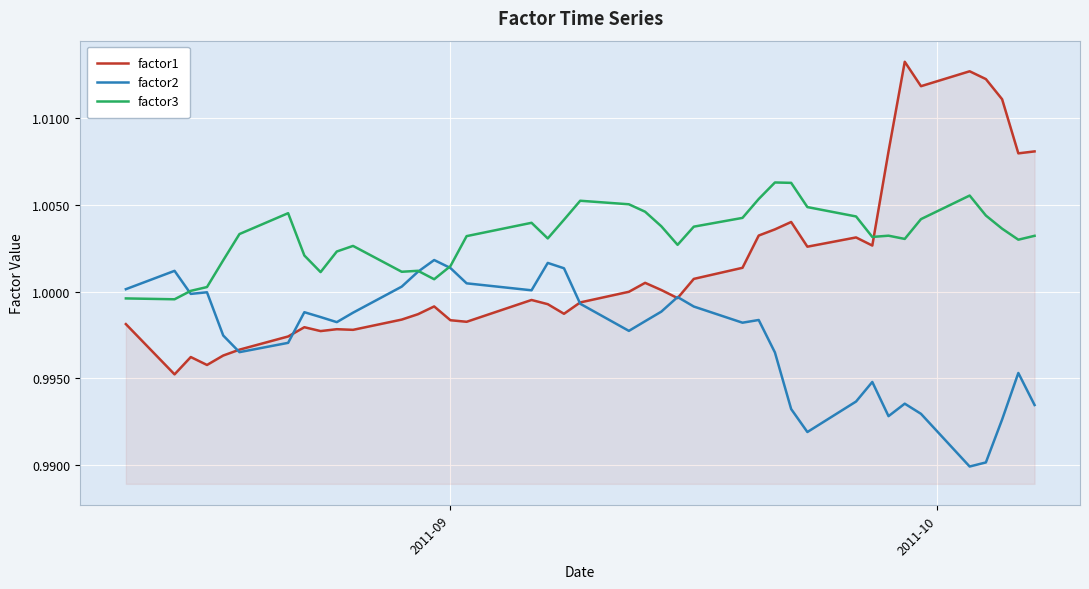

After their last crossing, which series has the higher values: factor1 or factor3?

factor1